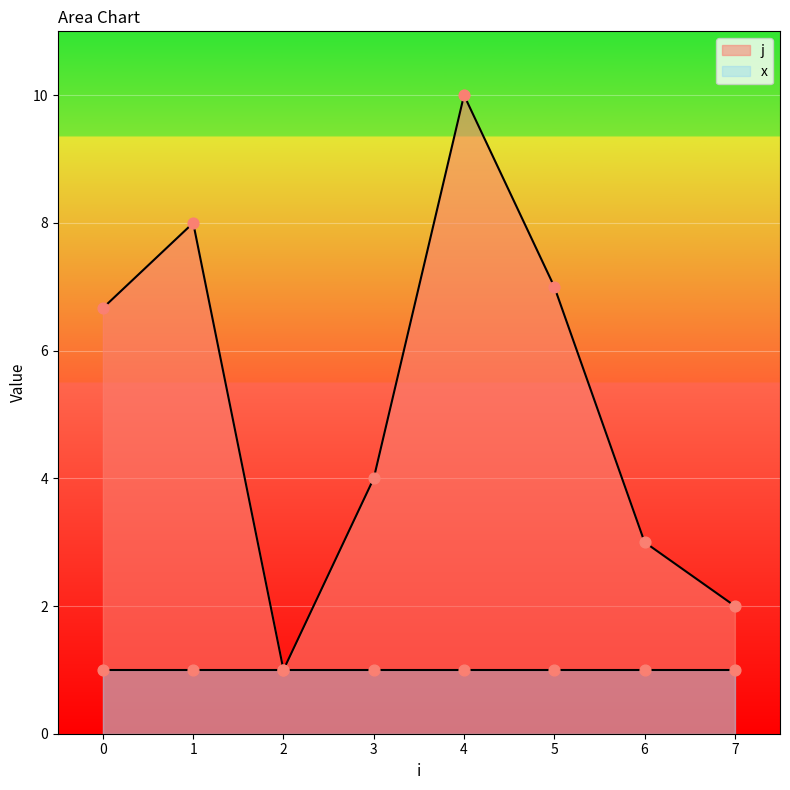

What are all the series names shown in the legend?

j, x